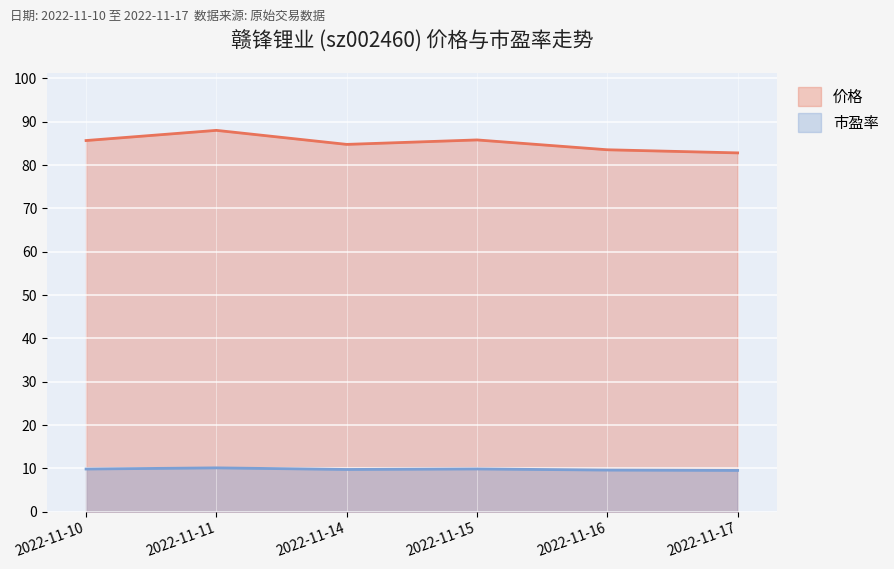

Which category has the highest value in the 价格 series?

2022-11-11